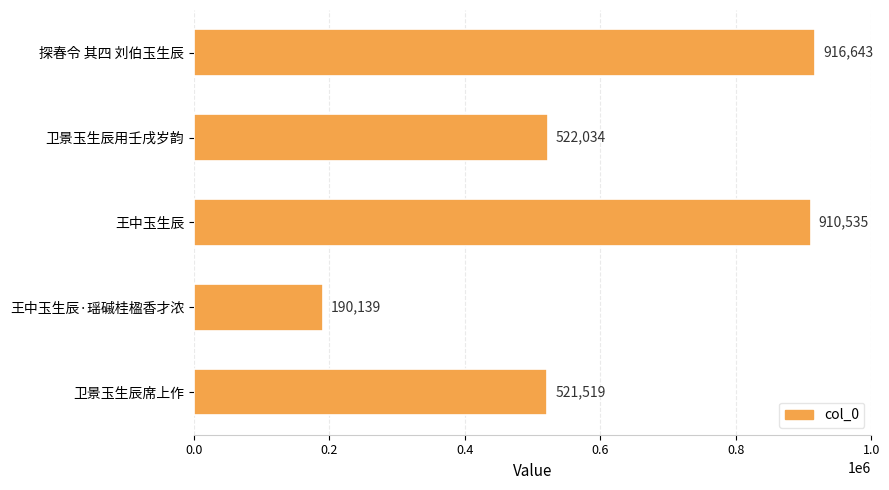

Is it true that the value at 王中玉生辰 is 910535?

True